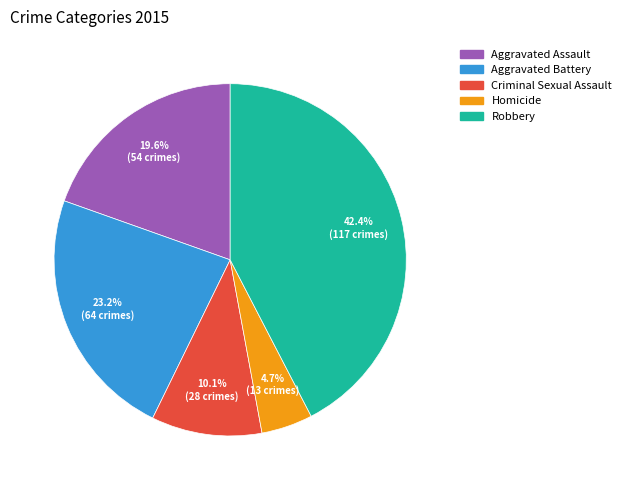

Combined, do Criminal Sexual Assault and Homicide account for over 50%?

No